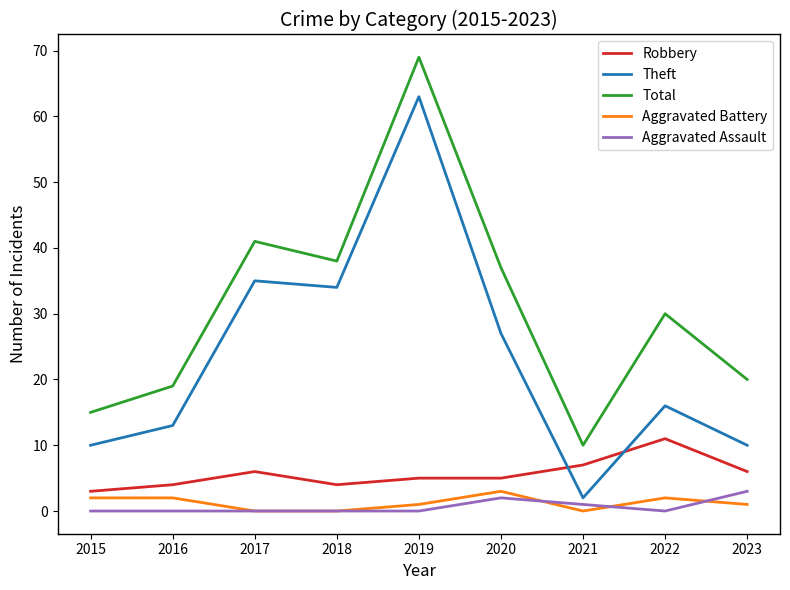

At which label does Theft reach its peak?

2019